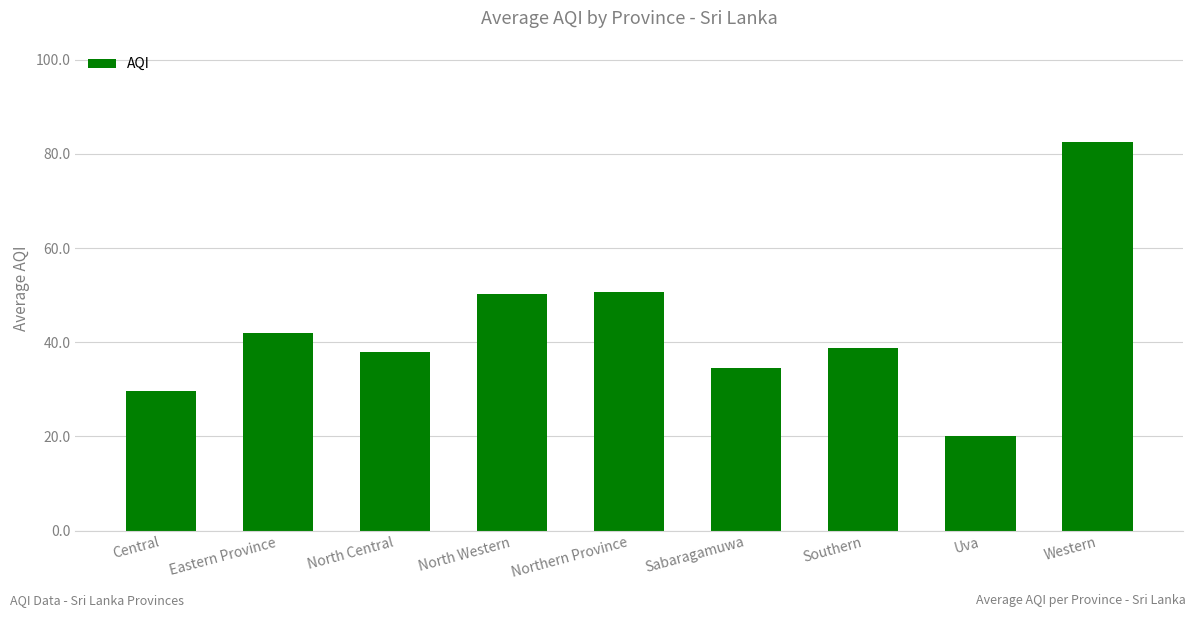

What is the average value?

42.9